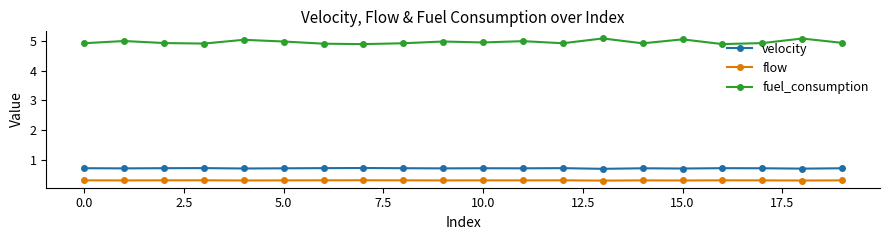

True or false: flow has more than 2 points higher than both neighbors.

True